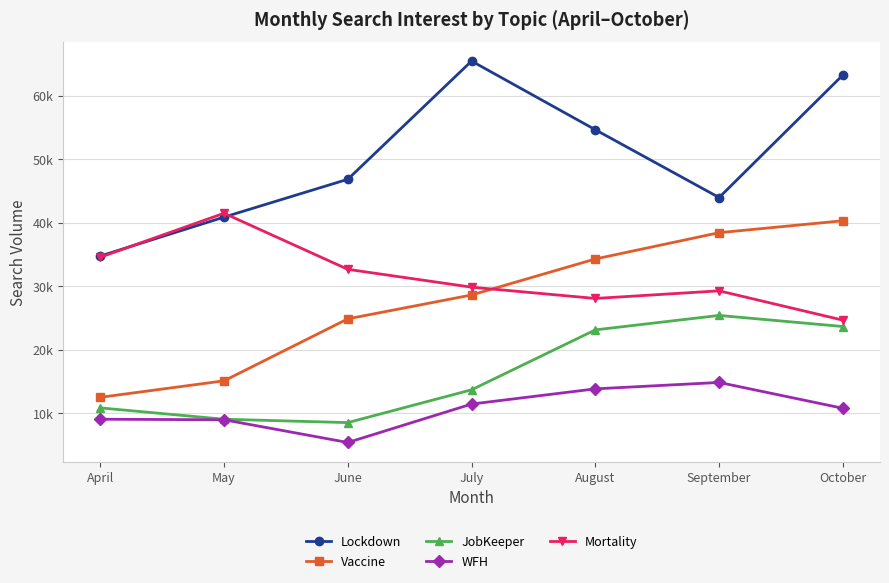

What is the maximum value shown in the chart?

65445